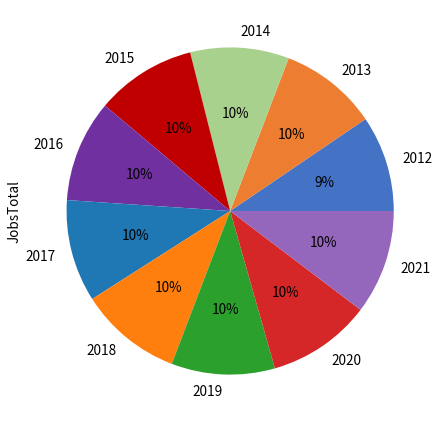

Do 2013 and 2020 together represent more than half of the pie?

No